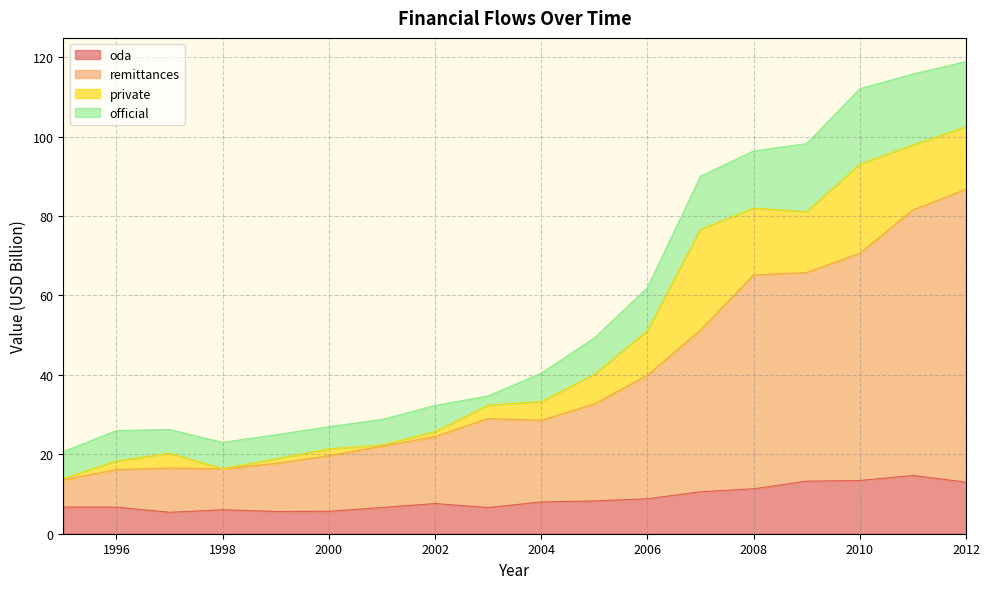

Which series changed the most between 2004 and 2005?

remittances